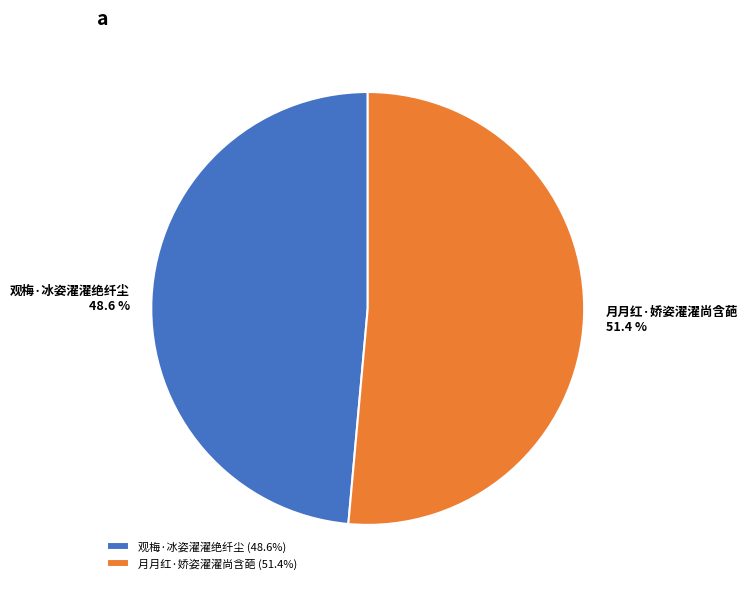

The 观梅·冰姿濯濯绝纤尘 slice represents 49% of the pie. True or false?

True